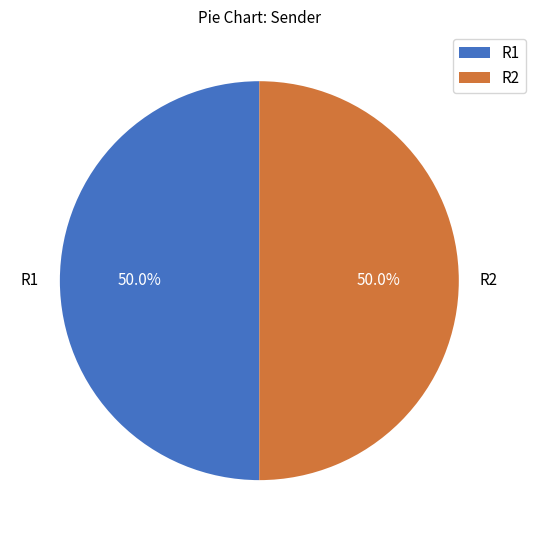

Approximately how many times larger is the value at R2 compared to R1?

1.0